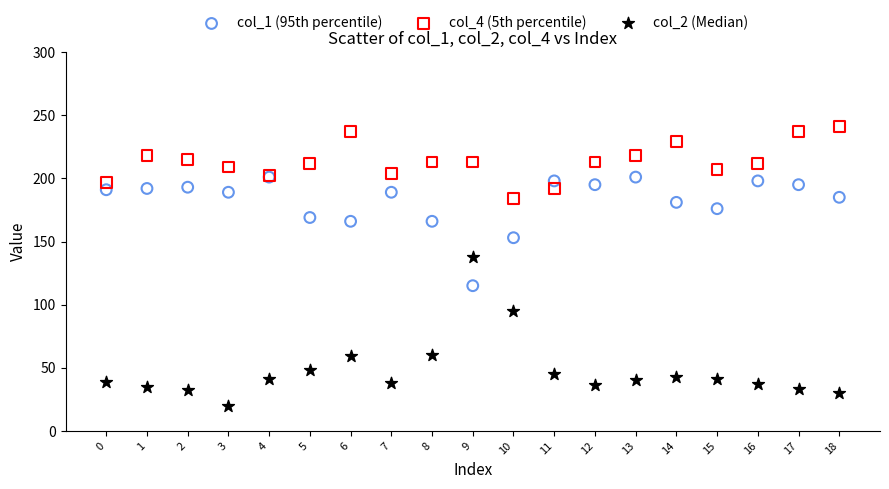

Which series contains the highest Y value?

col_4 (5th percentile)